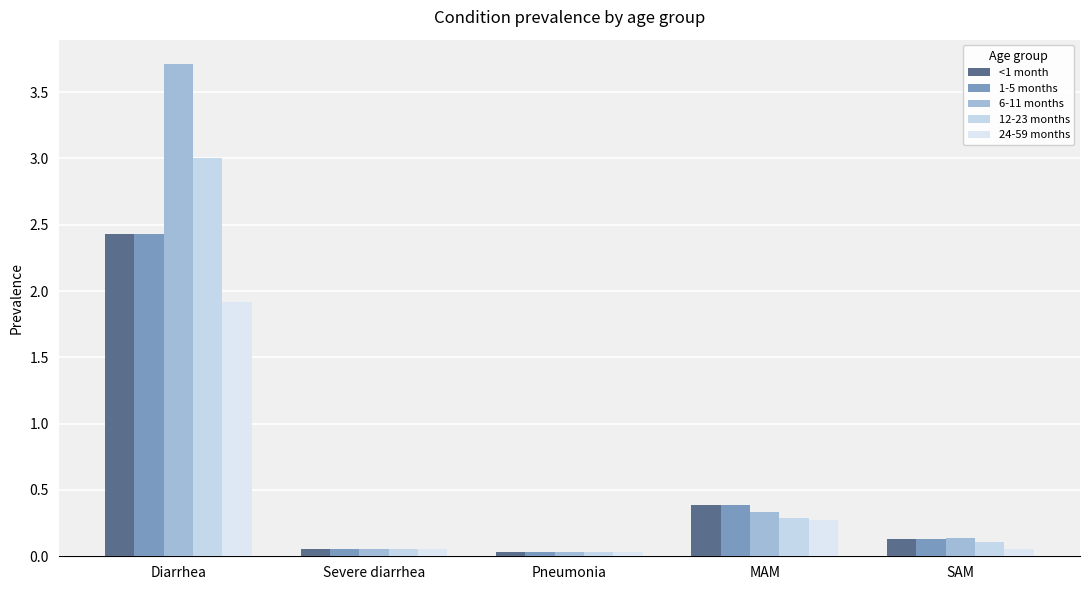

Where is 12-23 months nearest to the value 1?

MAM